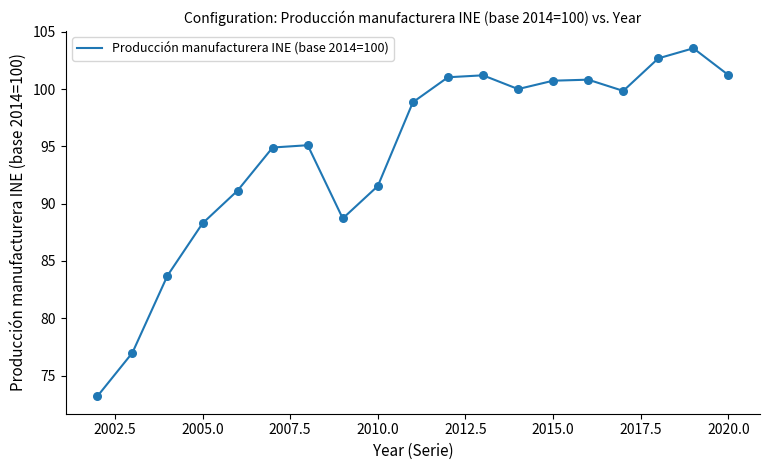

What is the difference between the maximum and minimum values?

30.4